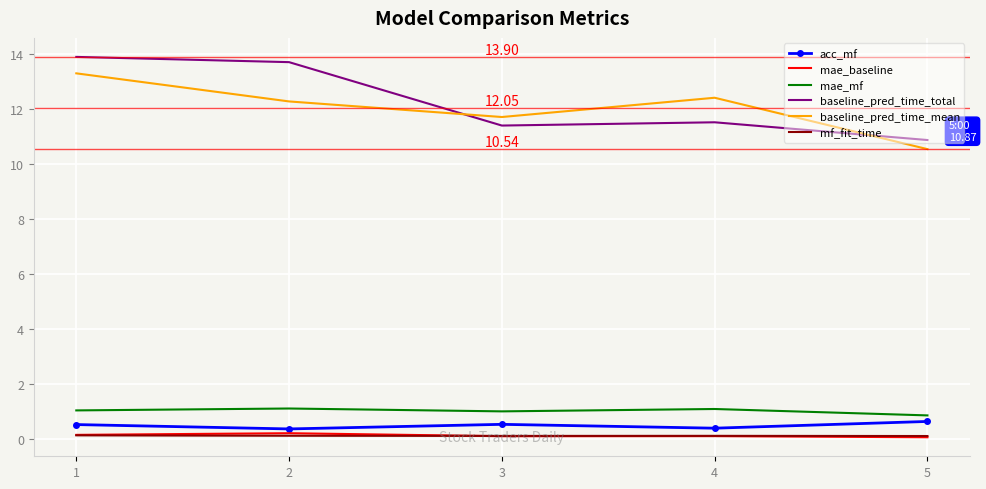

True or false: baseline_pred_time_mean and acc_mf cross at least once.

False